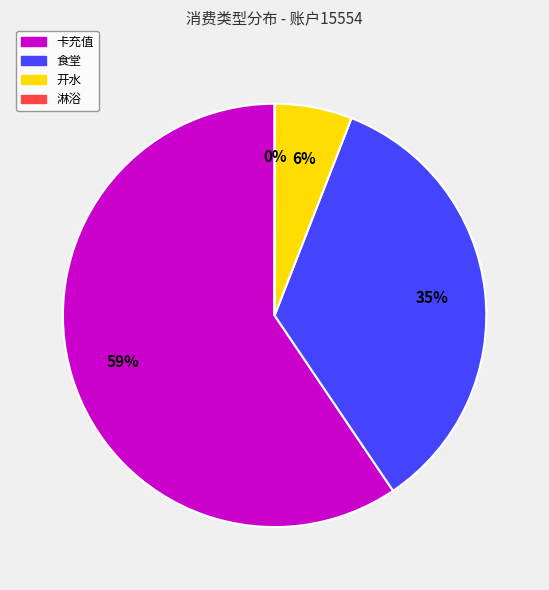

Which has a higher value, 卡充值 or 食堂?

卡充值